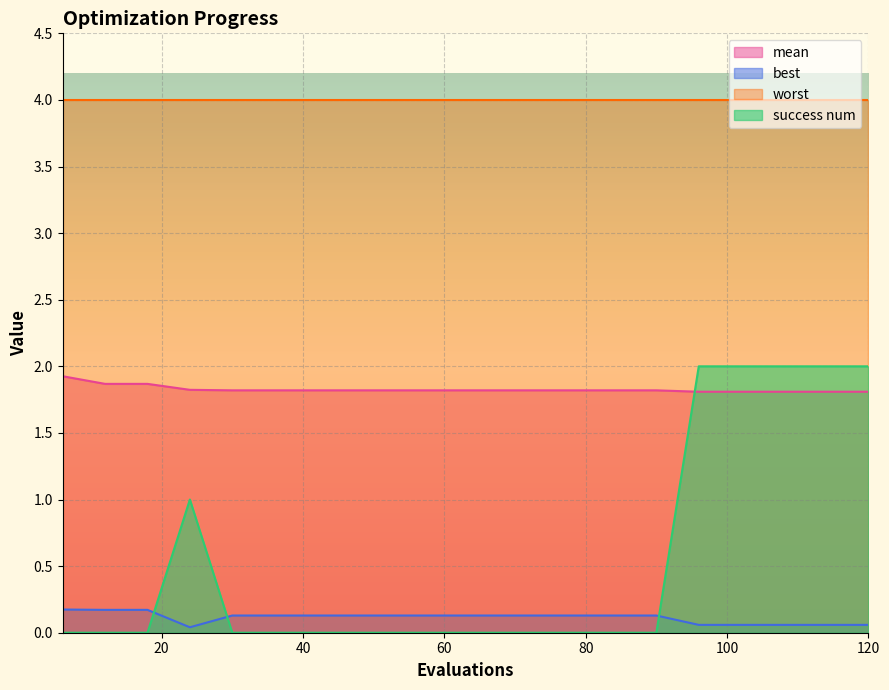

Which series has the largest total across all categories?

worst